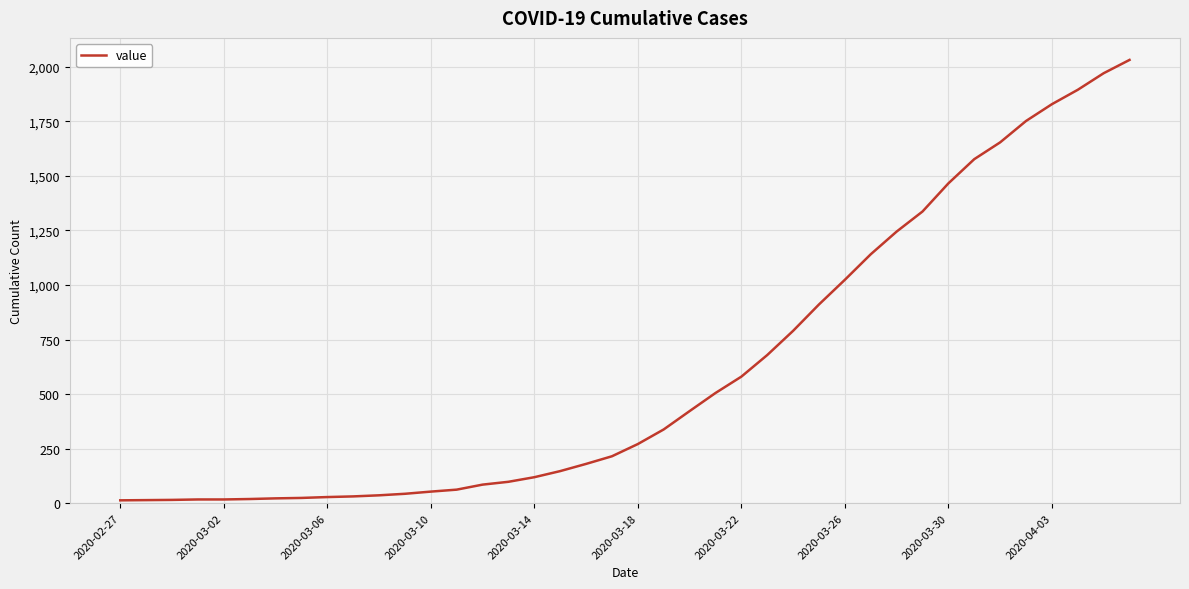

What is the greatest value displayed?

2032